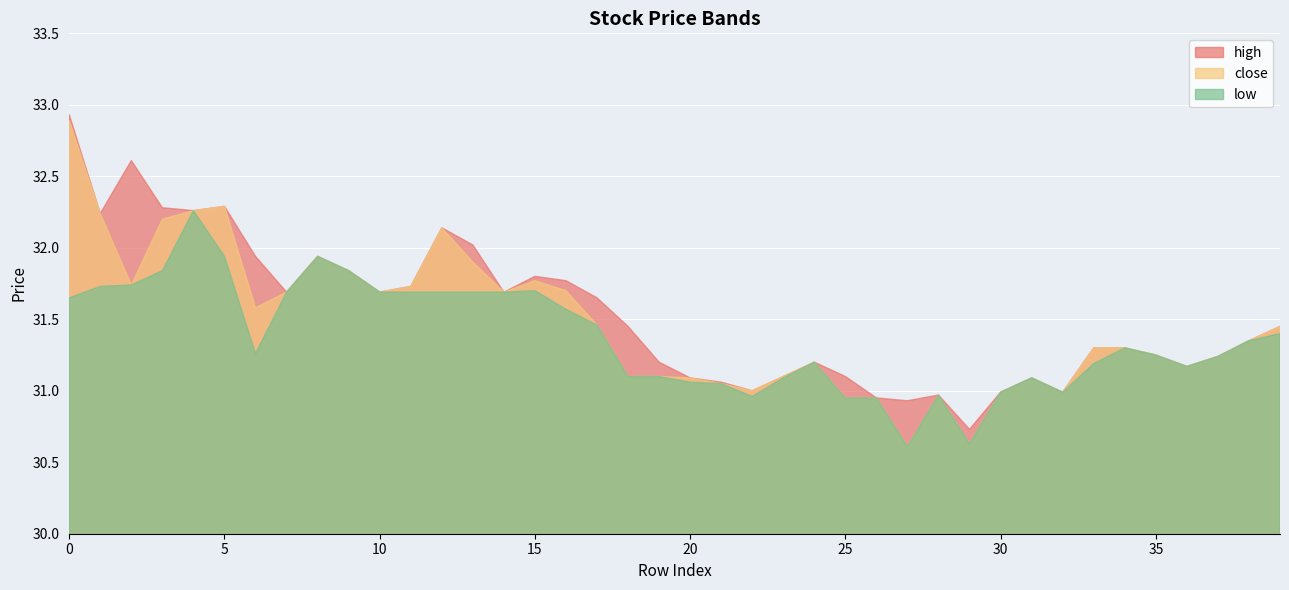

What is the sum of the close values at 26 and 35?

62.2